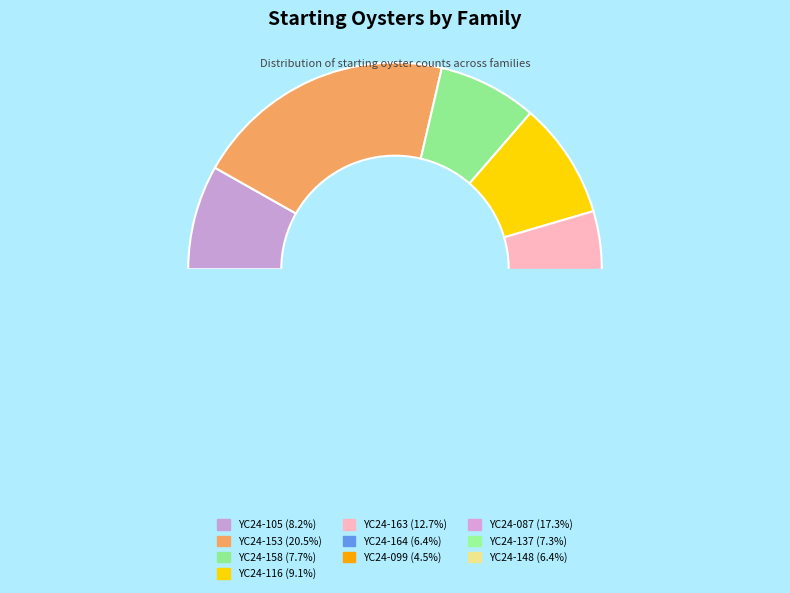

Does YC24-105 account for over 50% of the chart?

No